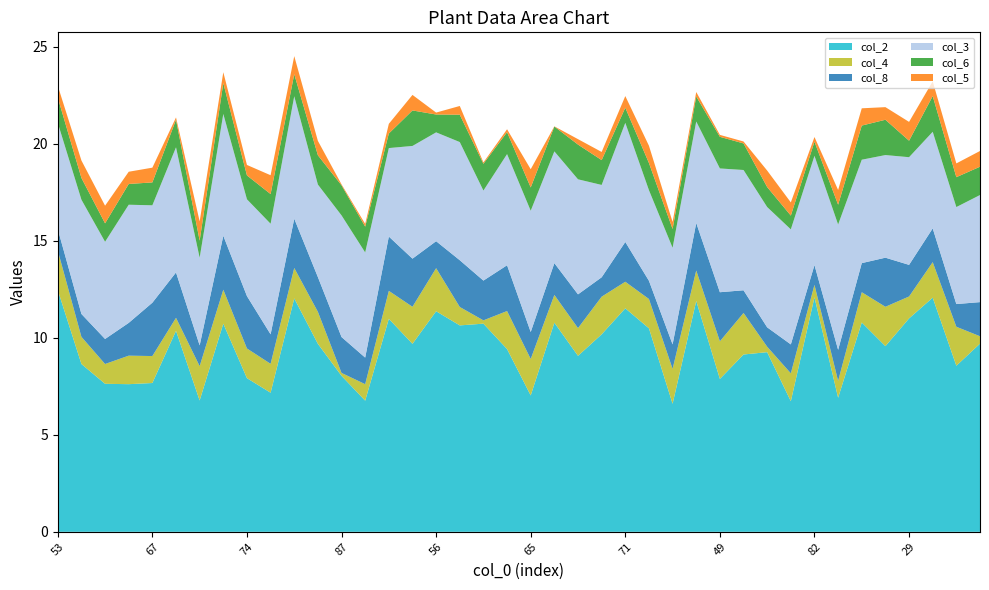

Reading left to right, list all the values displayed in this chart.

col_2: 12.5	8.7	7.6	7.6	7.7	10.4	6.8	10.7	7.9	7.2	12.0	9.7	8.0	6.8	11.0	9.7	11.4	10.6	10.7	9.4	7.0	10.8	9.1	10.2	11.5	10.5	6.6	11.9	7.9	9.1	9.3	6.7	12.1	6.9	10.8	9.6	11.0	12.1	8.6	9.7
col_4: 2.0	1.4	1.0	1.5	1.4	0.7	1.8	1.8	1.5	1.5	1.6	1.6	0.1	0.8	1.4	1.9	2.2	0.9	0.2	2.0	1.9	1.4	1.4	1.9	1.4	1.5	1.8	1.6	1.9	2.1	0.3	1.4	0.6	0.9	1.6	2.0	1.1	1.8	2.0	0.4
col_8: 1.1	1.2	1.3	1.7	2.8	2.3	1.1	2.8	2.7	1.5	2.5	1.8	1.9	1.4	2.8	2.5	1.4	2.4	2.0	2.4	1.4	1.6	1.7	1.0	2.0	0.9	1.3	2.5	2.5	1.2	1.0	1.5	1.0	1.6	1.5	2.5	1.6	1.7	1.2	1.8
col_3: 5.5	5.9	5.0	6.1	5.0	6.5	4.5	6.3	5.0	5.7	6.3	4.8	6.3	5.4	4.6	5.8	5.6	6.1	4.6	5.7	6.2	5.8	5.9	4.8	6.1	4.7	5.0	5.2	6.4	6.2	6.2	5.9	5.6	6.5	5.3	5.3	5.5	5.0	5.0	5.5
col_6: 1.3	1.1	0.9	1.1	1.2	1.4	0.9	1.6	1.2	1.5	1.1	1.5	1.6	1.3	0.8	1.8	0.9	1.4	1.4	1.1	1.2	1.3	1.8	1.3	0.8	1.4	1.0	1.3	1.6	1.4	1.0	0.7	0.7	1.0	1.8	1.8	0.8	1.8	1.5	1.5
col_5: 0.6	0.9	0.9	0.6	0.8	0.1	1.0	0.6	0.5	1.0	0.9	0.7	0.1	0.1	0.5	0.8	0.1	0.5	0.1	0.1	0.9	0.0	0.3	0.4	0.6	0.9	0.4	0.2	0.1	0.1	0.8	0.7	0.2	0.8	0.9	0.7	1.0	0.8	0.7	0.8